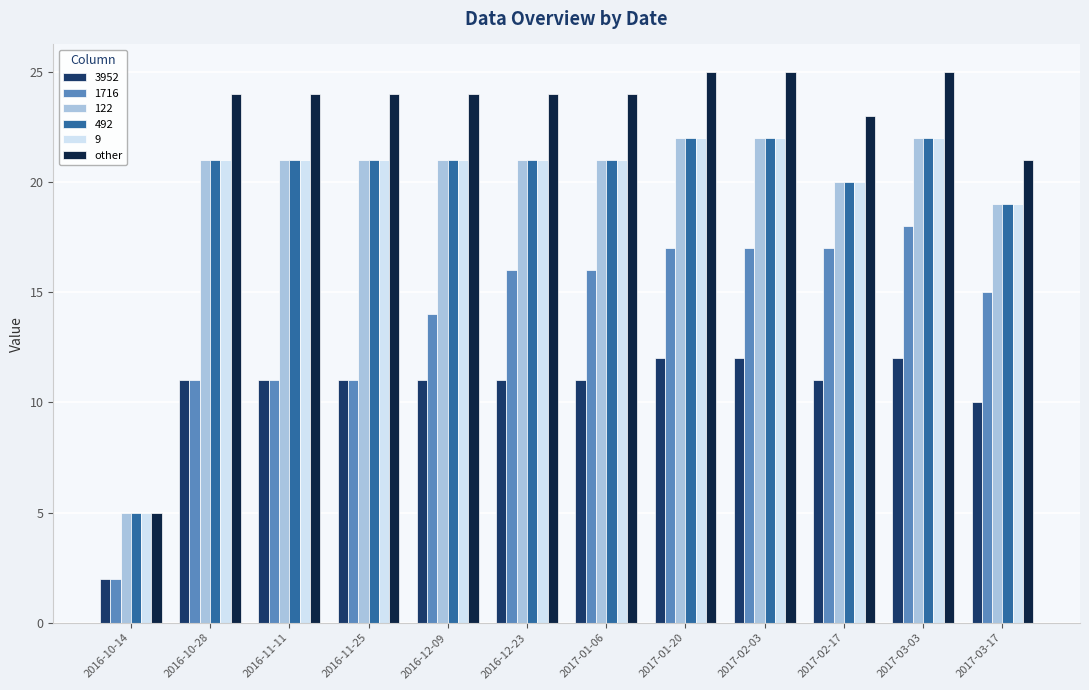

Where is 492 nearest to the value 13?

2017-03-17